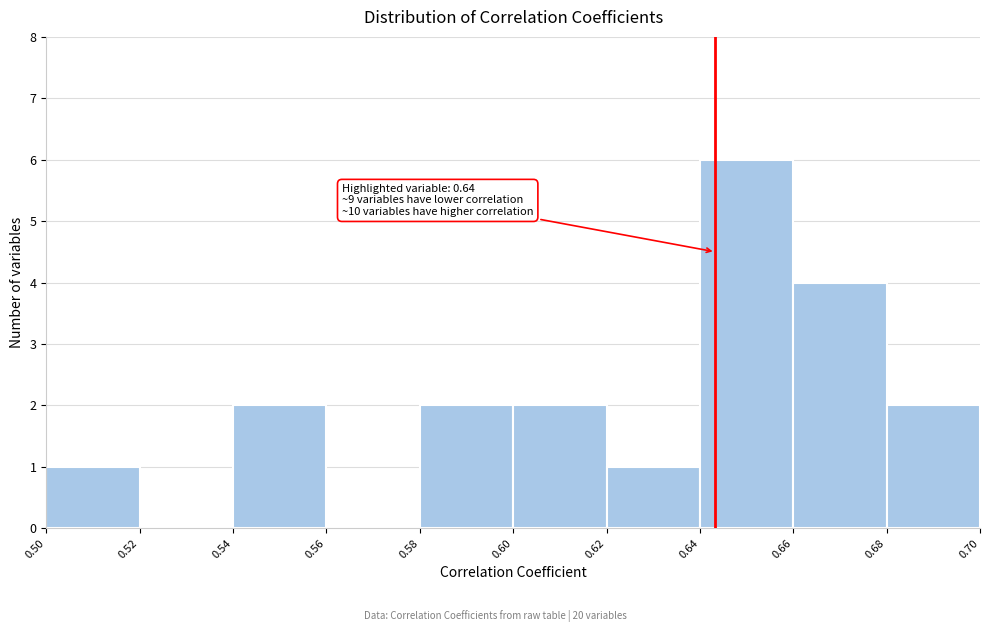

Over which range of the x-axis is the bar tallest?

0.64 to 0.66